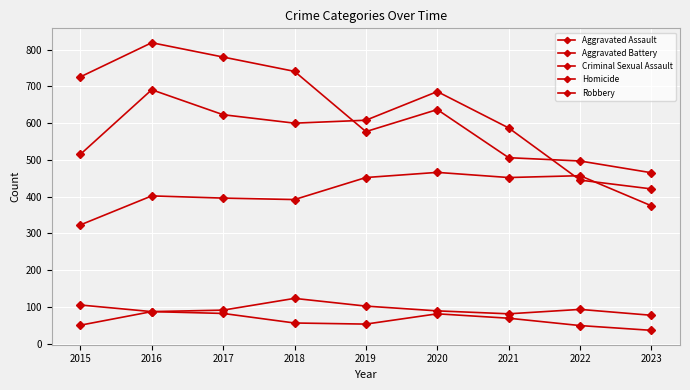

What is the difference between the maximum and minimum values in the Aggravated Battery series?

270